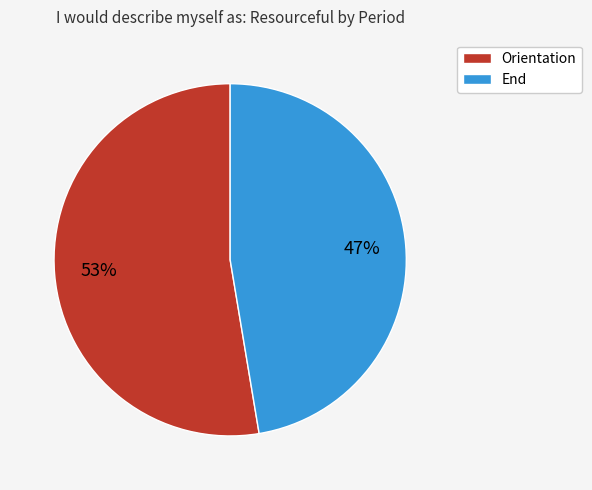

Which category has the biggest portion of the pie?

Orientation